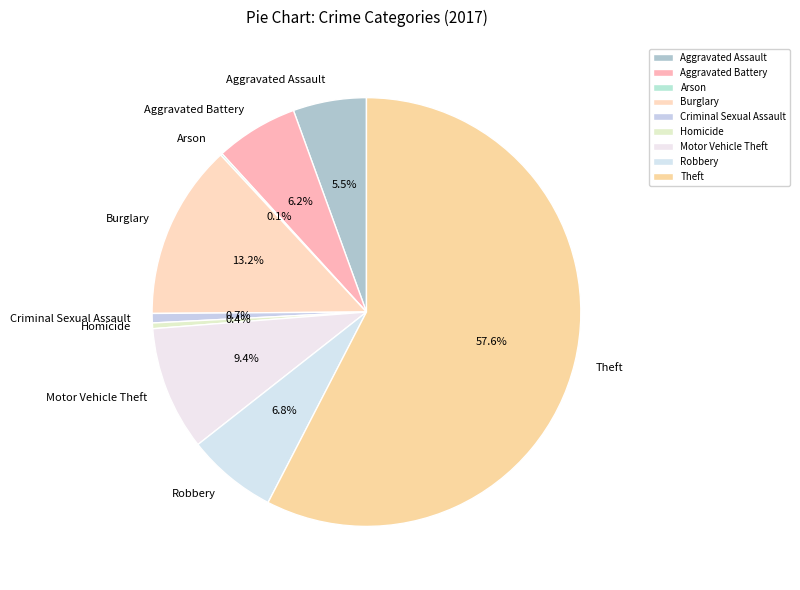

To the nearest percent, what portion does Theft represent?

58%